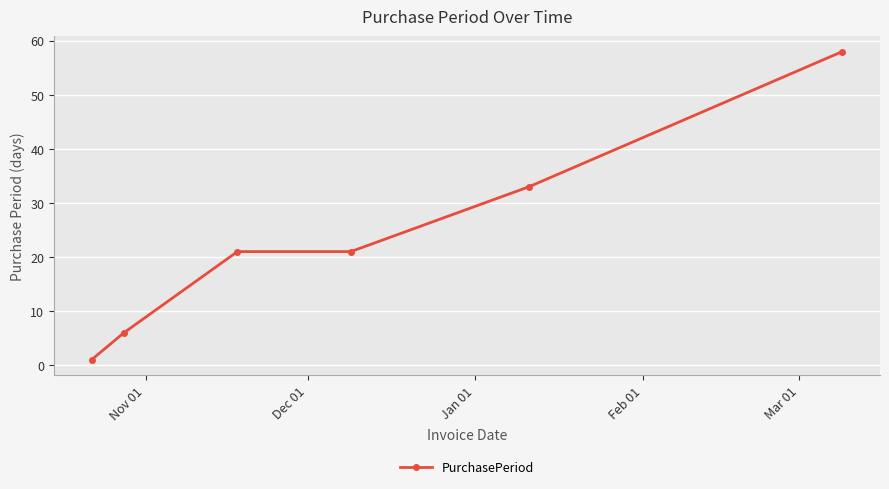

True or false: there are more than 2 points higher than both neighbors.

False